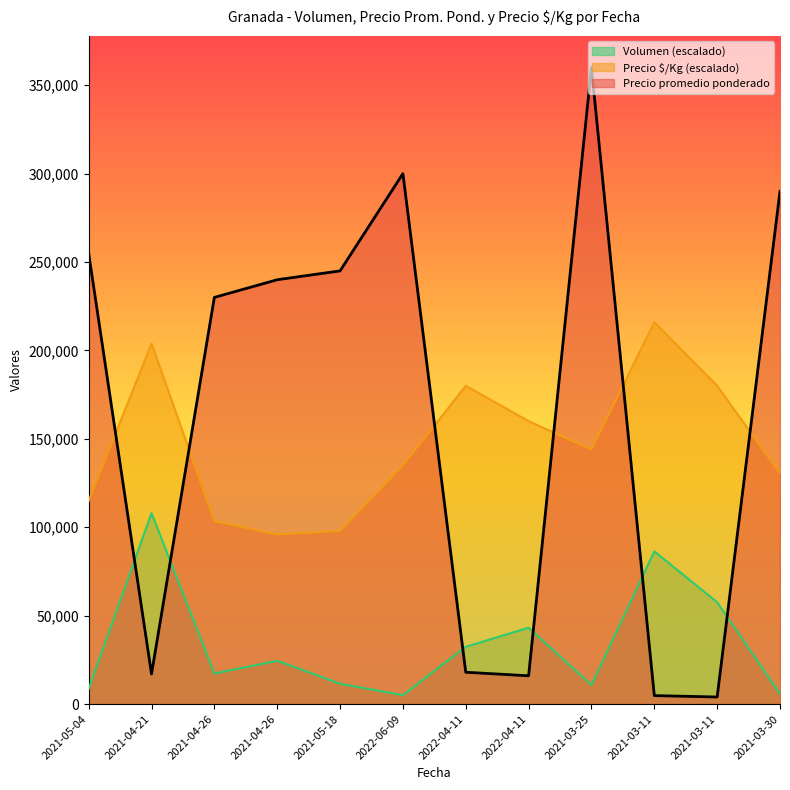

The Precio promedio ponderado series shows 137679.0 at 2021-04-26. True or false?

False